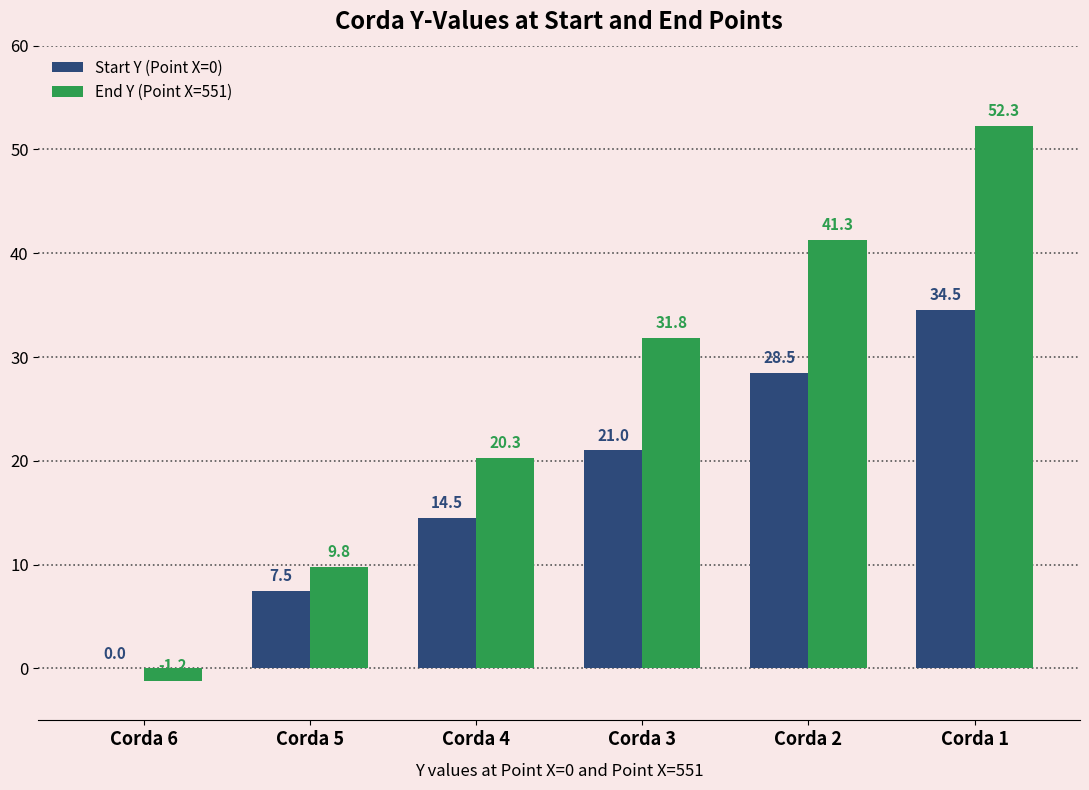

Where is Start Y (Point X=0) nearest to the value 17?

Corda 4